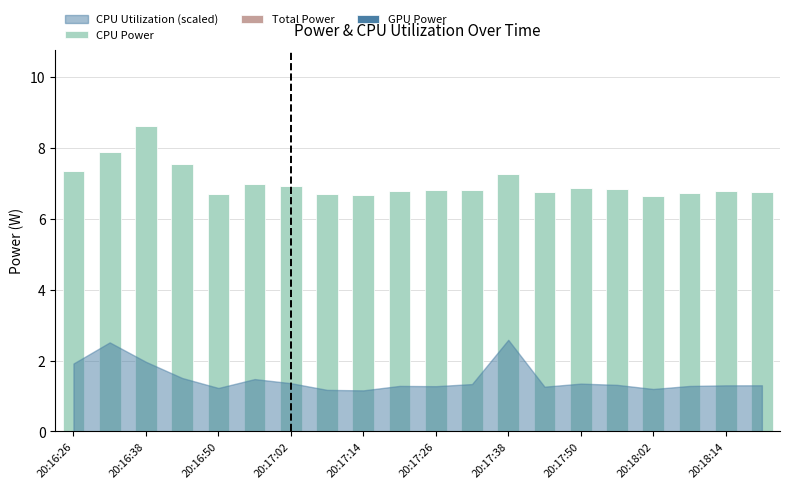

Does the chart contain any negative values?

No